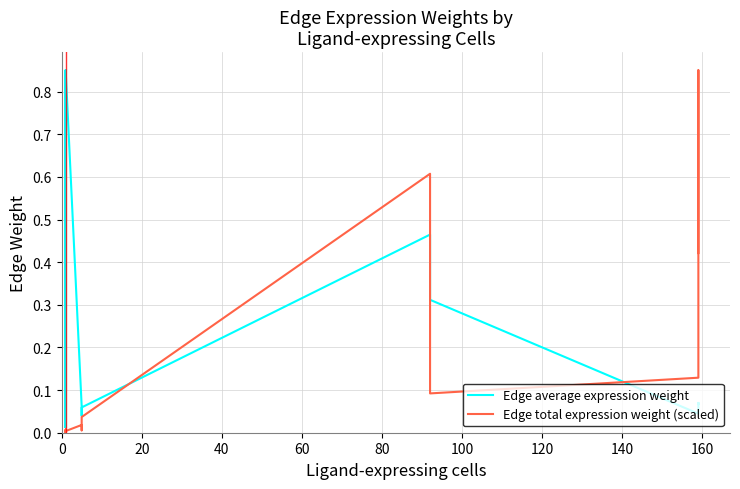

What is the maximum value shown in the chart?

0.9